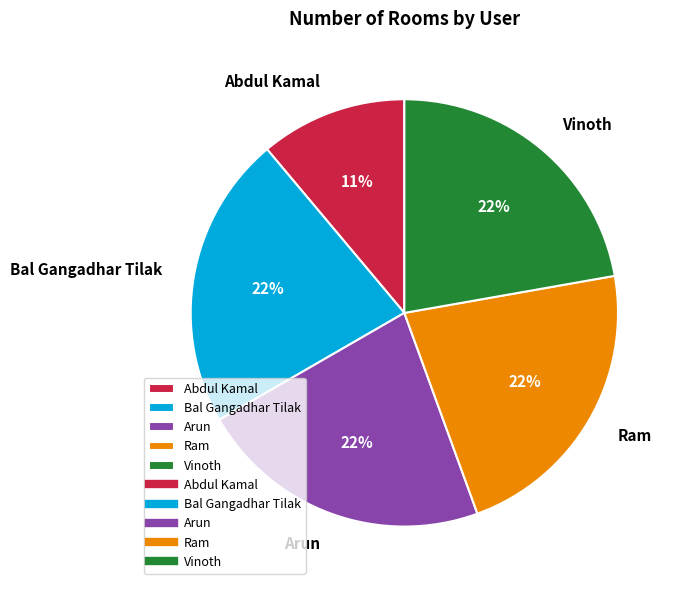

Does Bal Gangadhar Tilak account for over 50% of the chart?

No